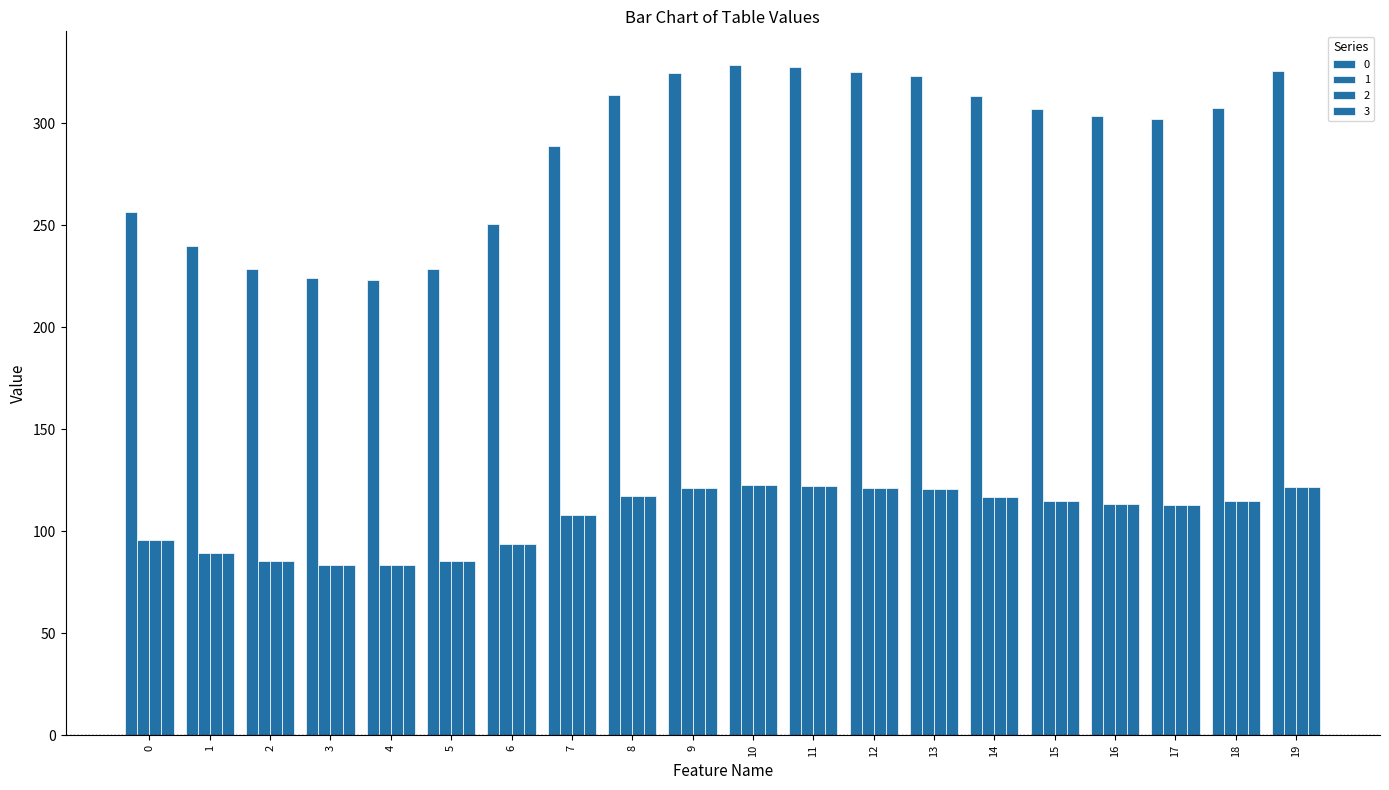

Which category has the highest value in the 1 series?

10